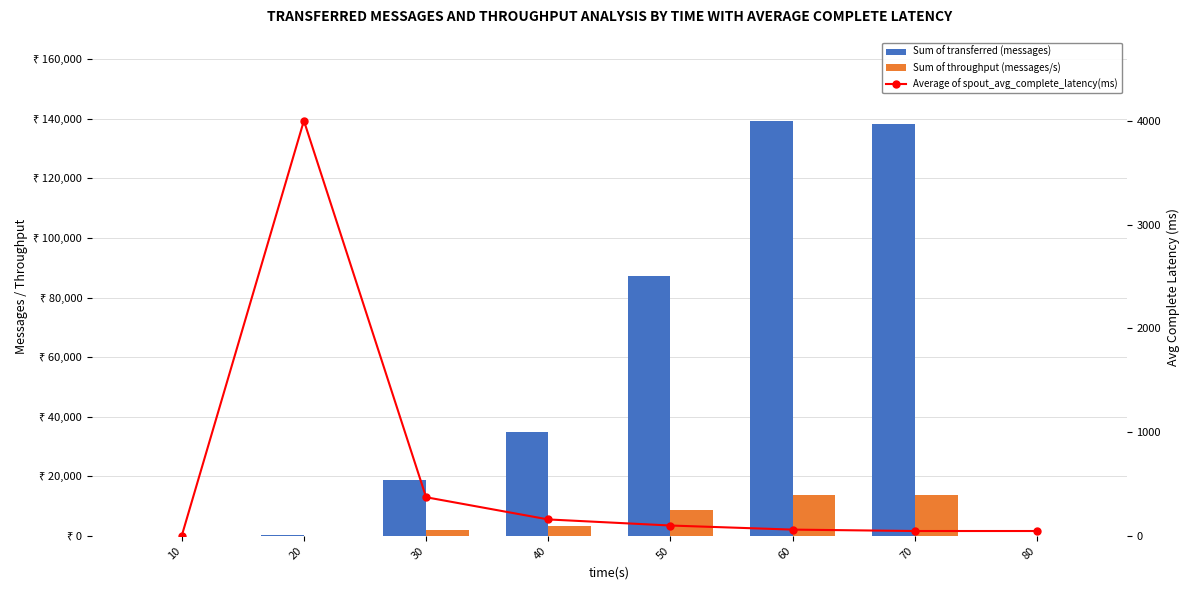

At how many categories does at least one series exceed 3705?

6